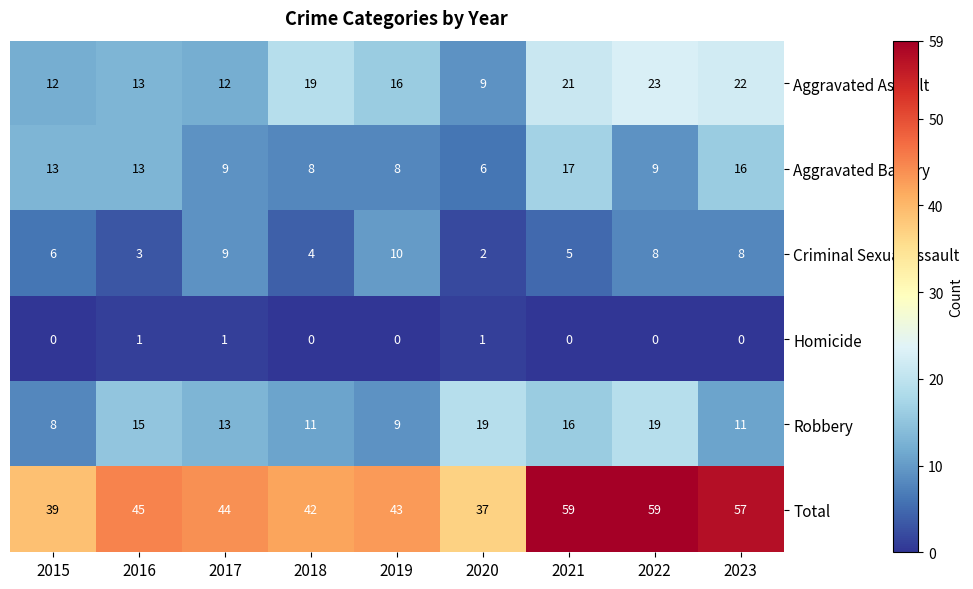

At which label does Total first exceed 44?

2016